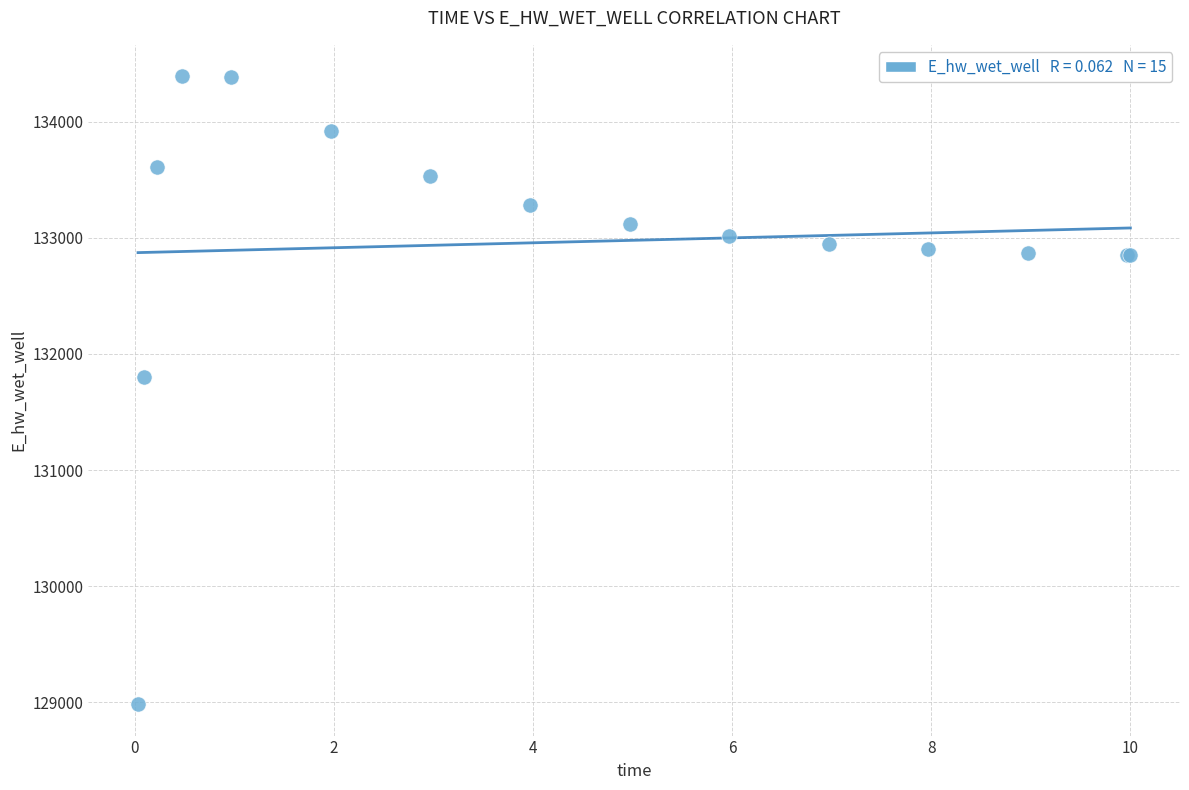

What Y value in the scatter plot is closest to 131687?

131804.6